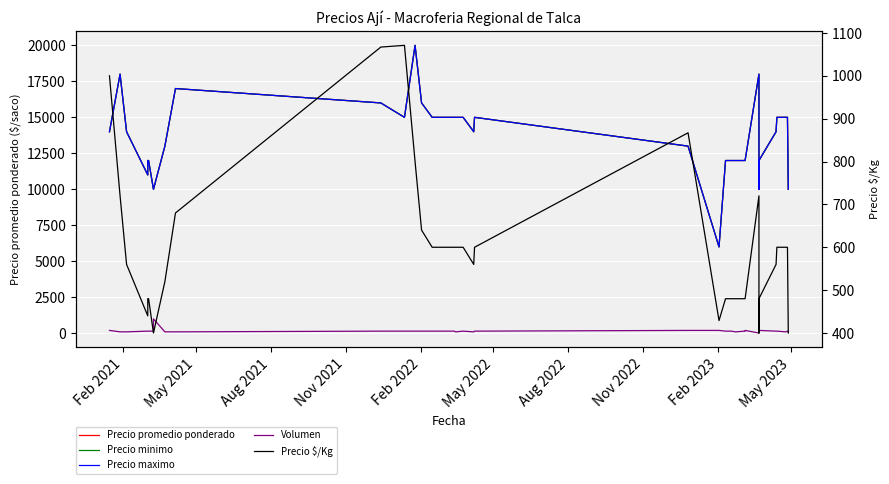

How many interior local valleys does the Precio promedio ponderado series have?

5